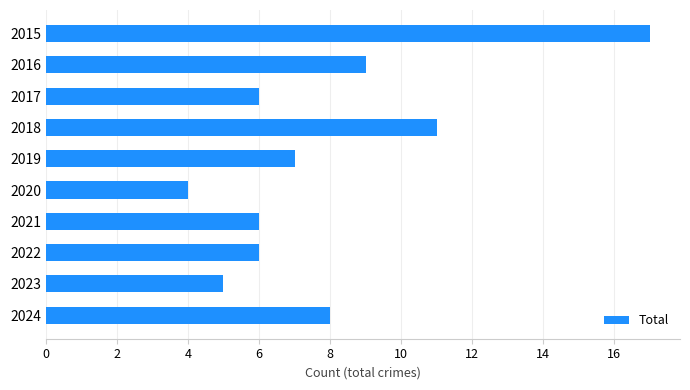

Read the value at 2023.

5